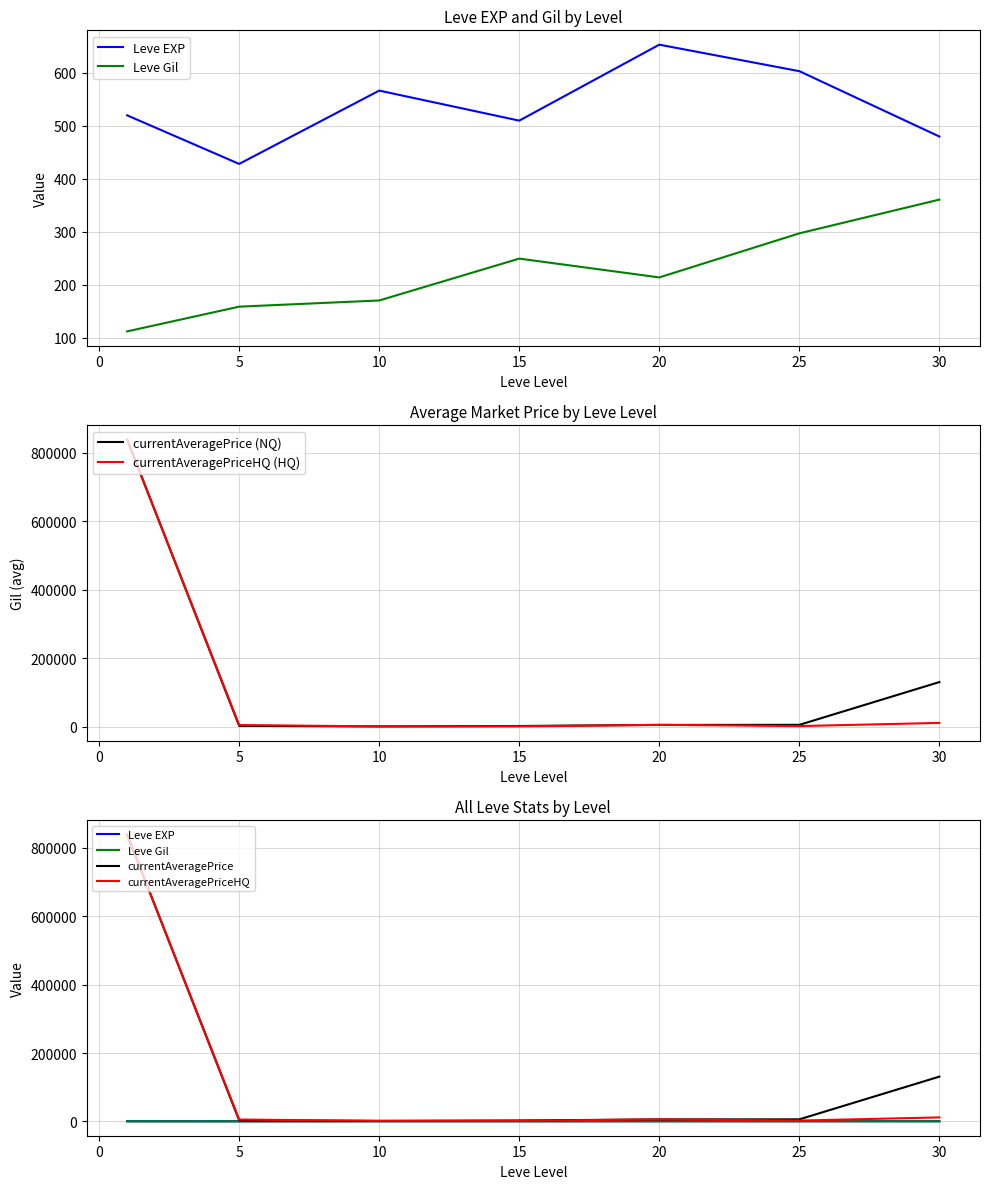

Count the number of categories in the chart.

7